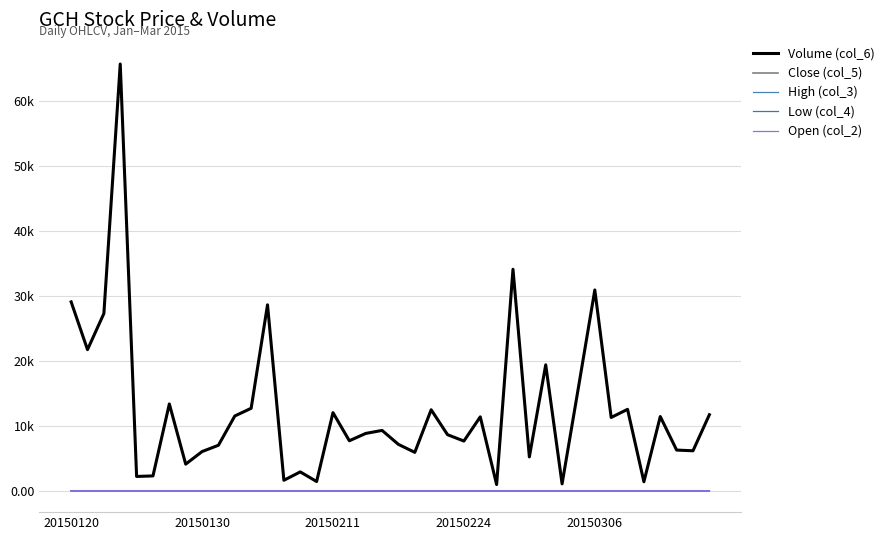

What are all the series names shown in the legend?

Volume (col_6), Close (col_5), High (col_3), Low (col_4), Open (col_2)